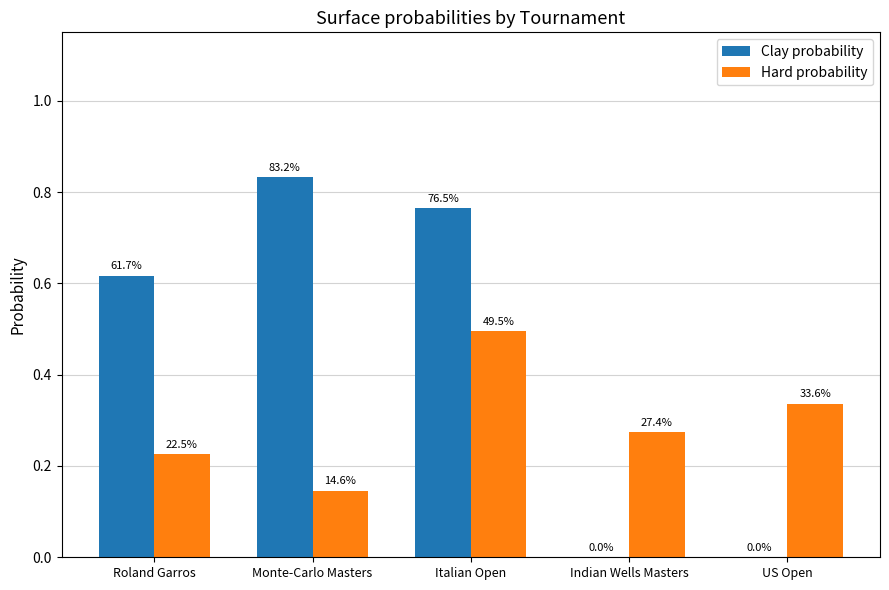

What is the sum of the Hard probability values at Roland Garros and Italian Open?

0.7